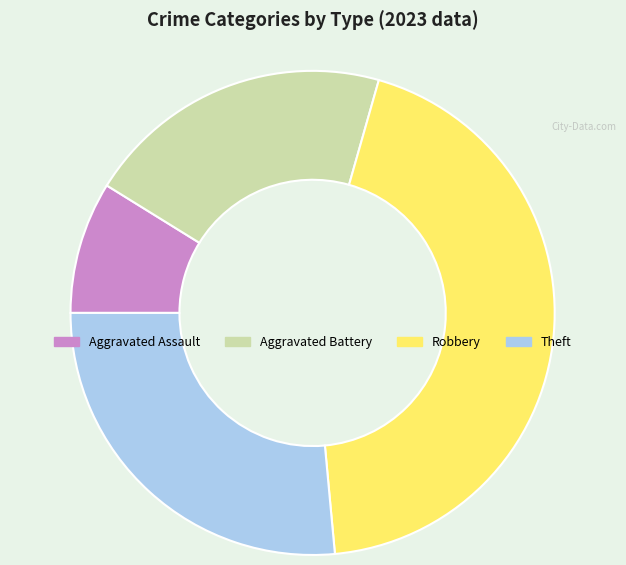

Between Aggravated Battery and Robbery, which is larger?

Robbery